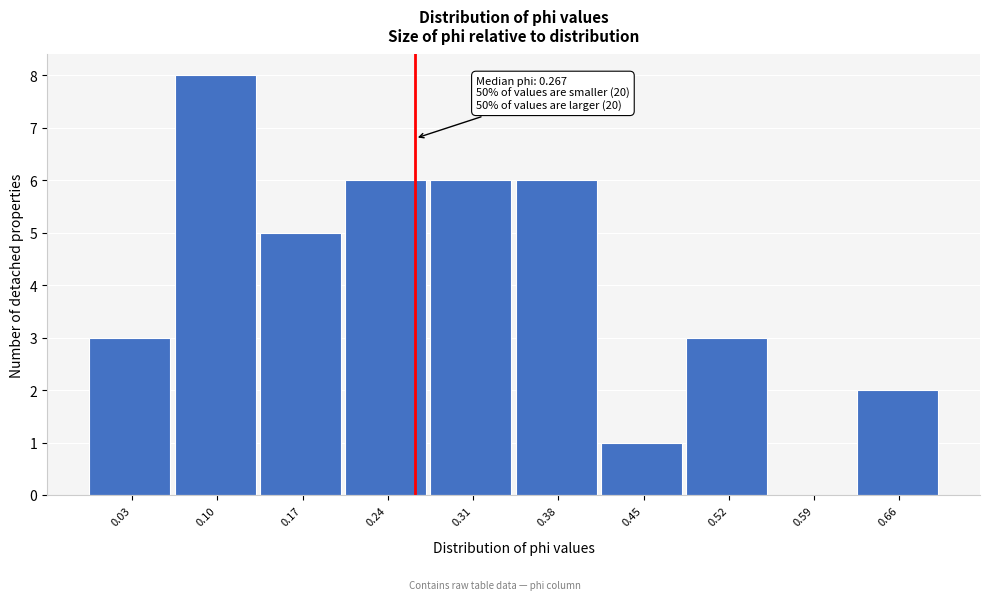

Which range on the x-axis has the tallest bar?

0.07 to 0.14